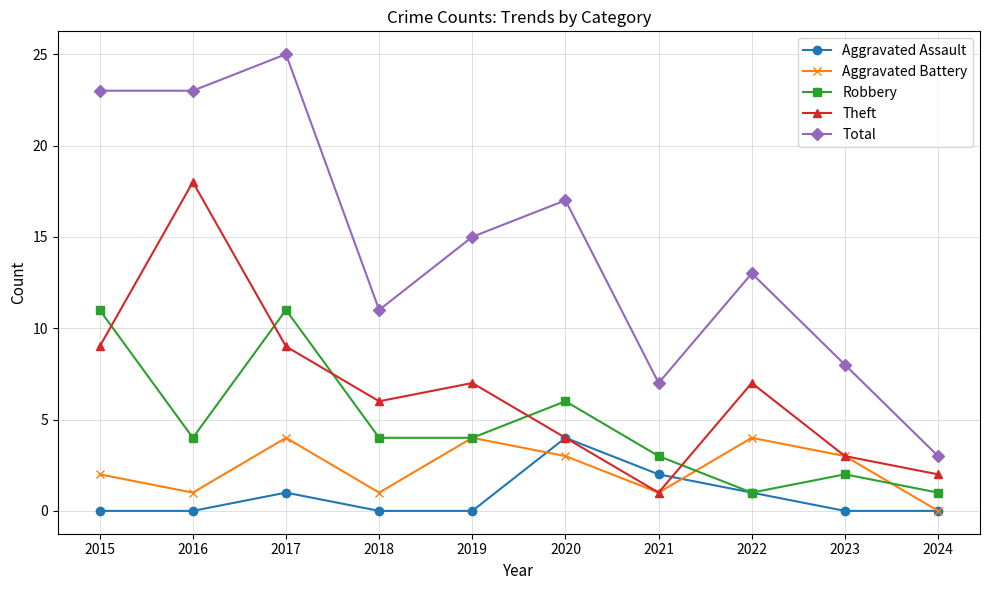

What are all the series names shown in the legend?

Aggravated Assault, Aggravated Battery, Robbery, Theft, Total